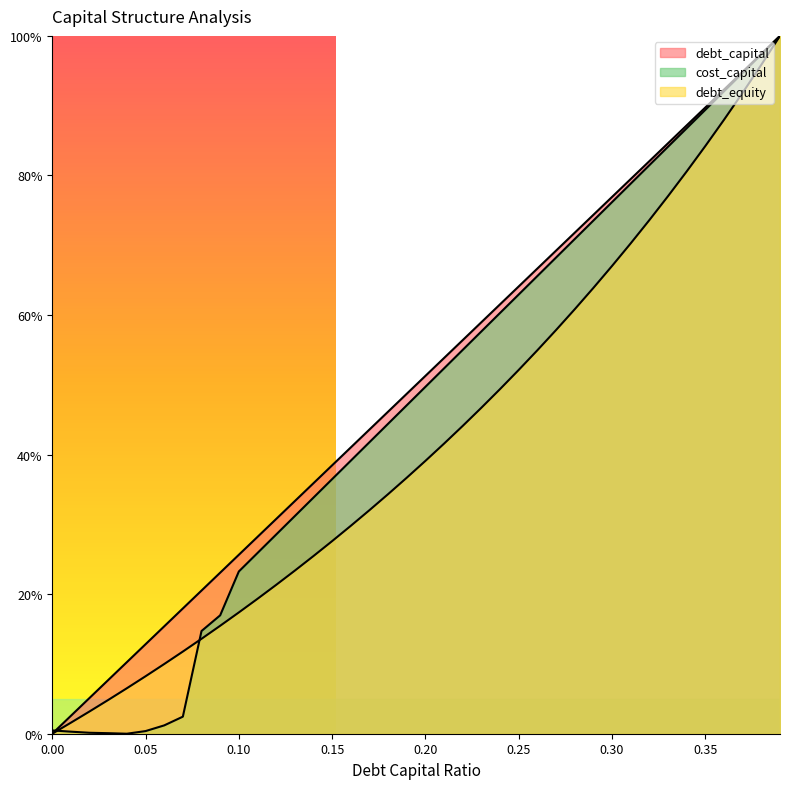

At which category is the sum across all series the highest?

0.39